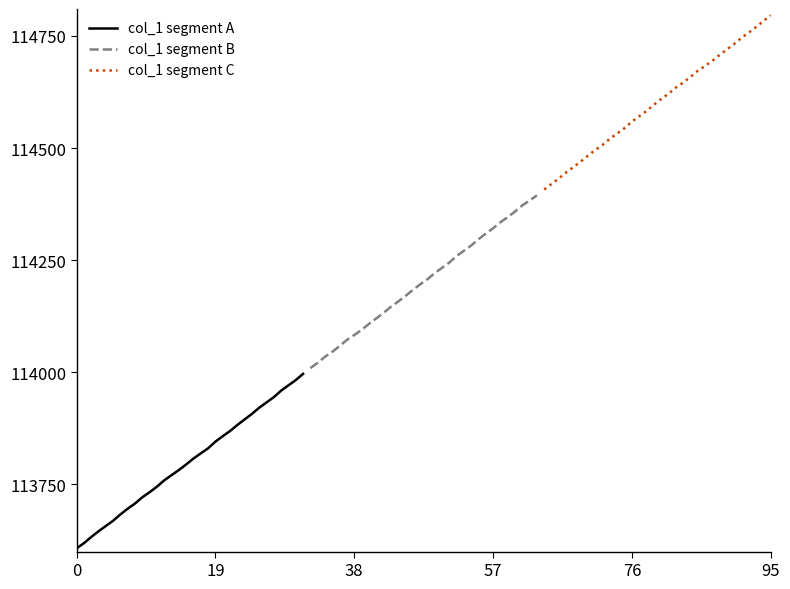

What is the minimum value for col_1 segment A?

113607.2